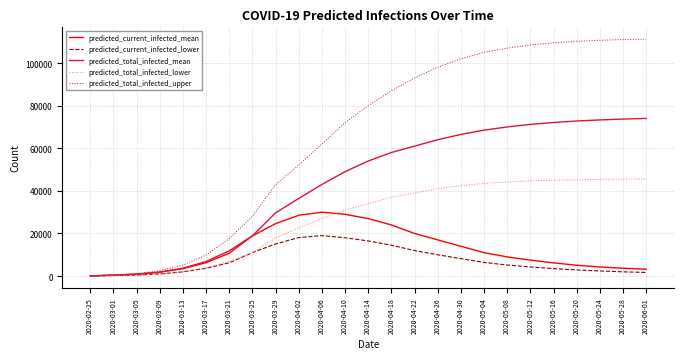

The value of predicted_total_infected_lower at 2020-04-18 is 54923. True or false?

False